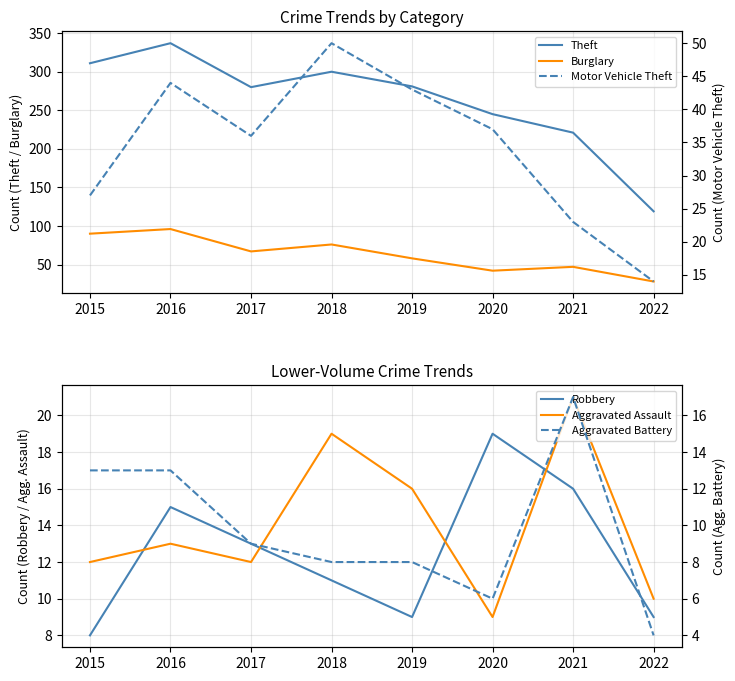

What is the spread (max minus min) of values at 2016?

324